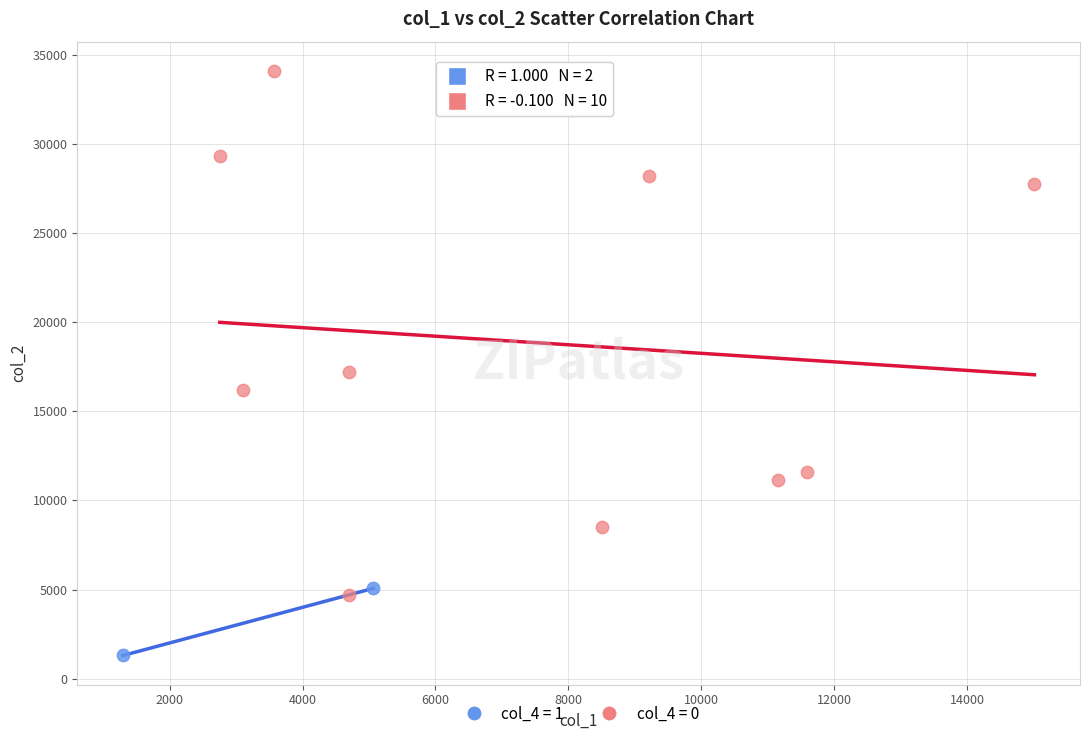

Which series reaches the maximum Y coordinate?

col_4 = 0